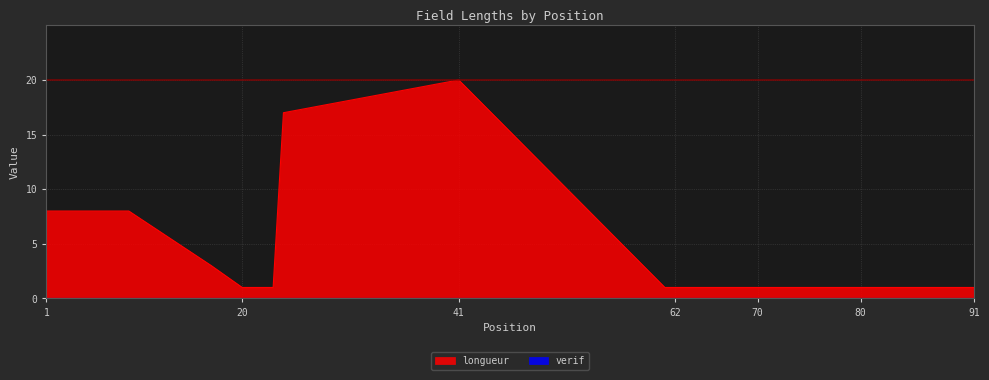

How many distinct data groups are displayed?

2